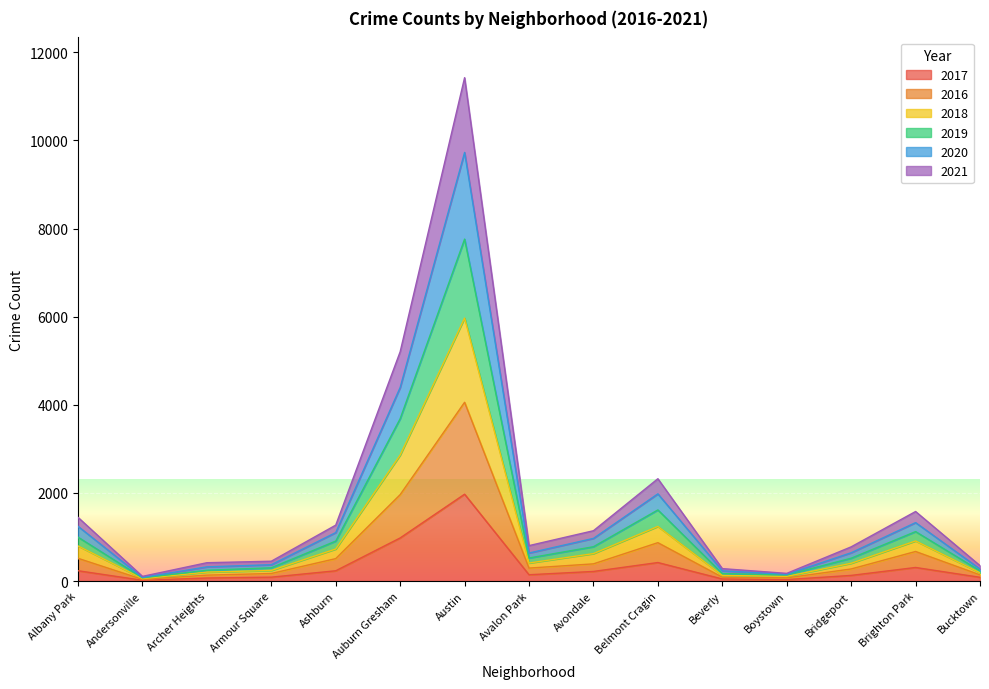

In 2016, how many points are higher than both neighbors (excluding endpoints)?

3